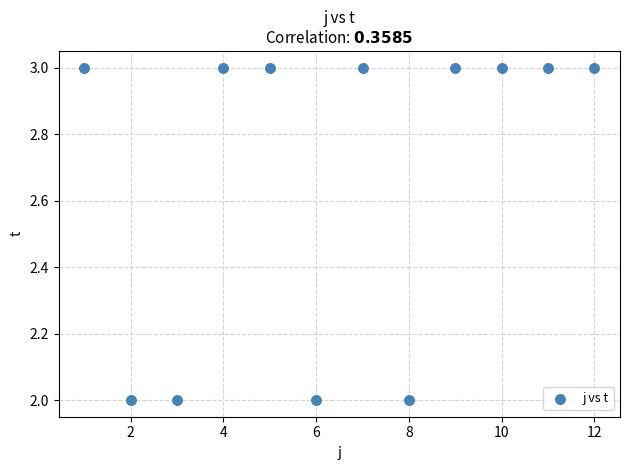

What is the average Y value?

3